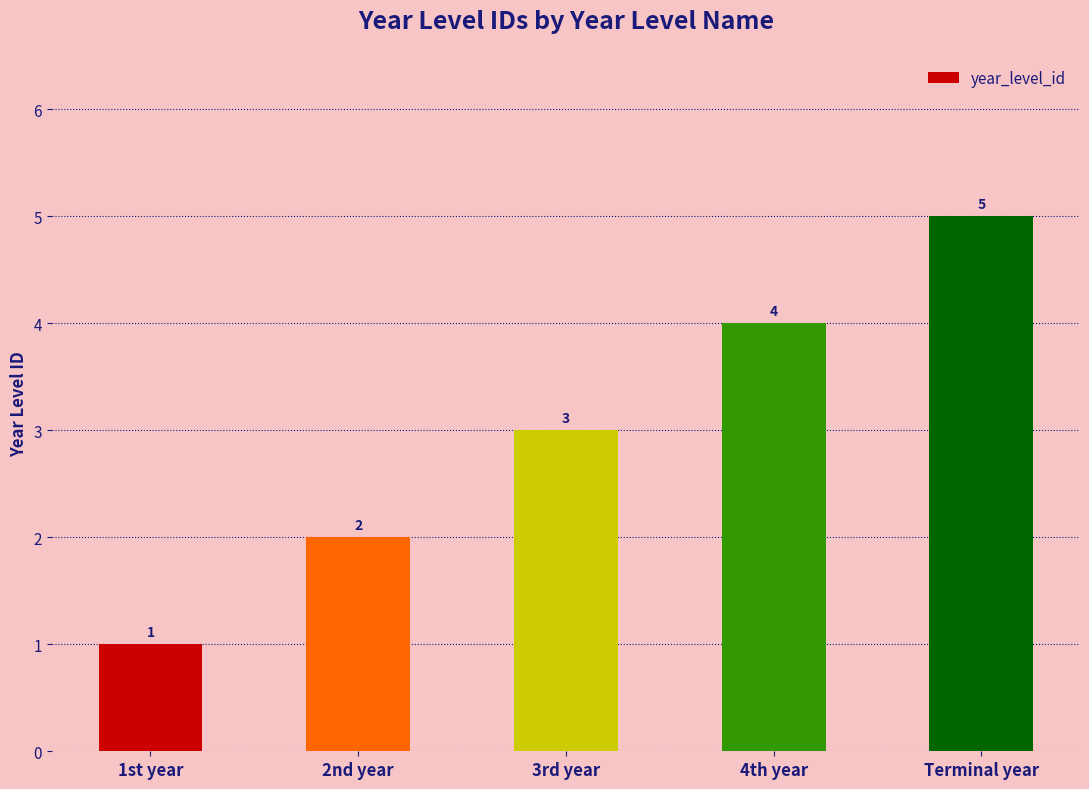

How many values are between 2 and 4?

3